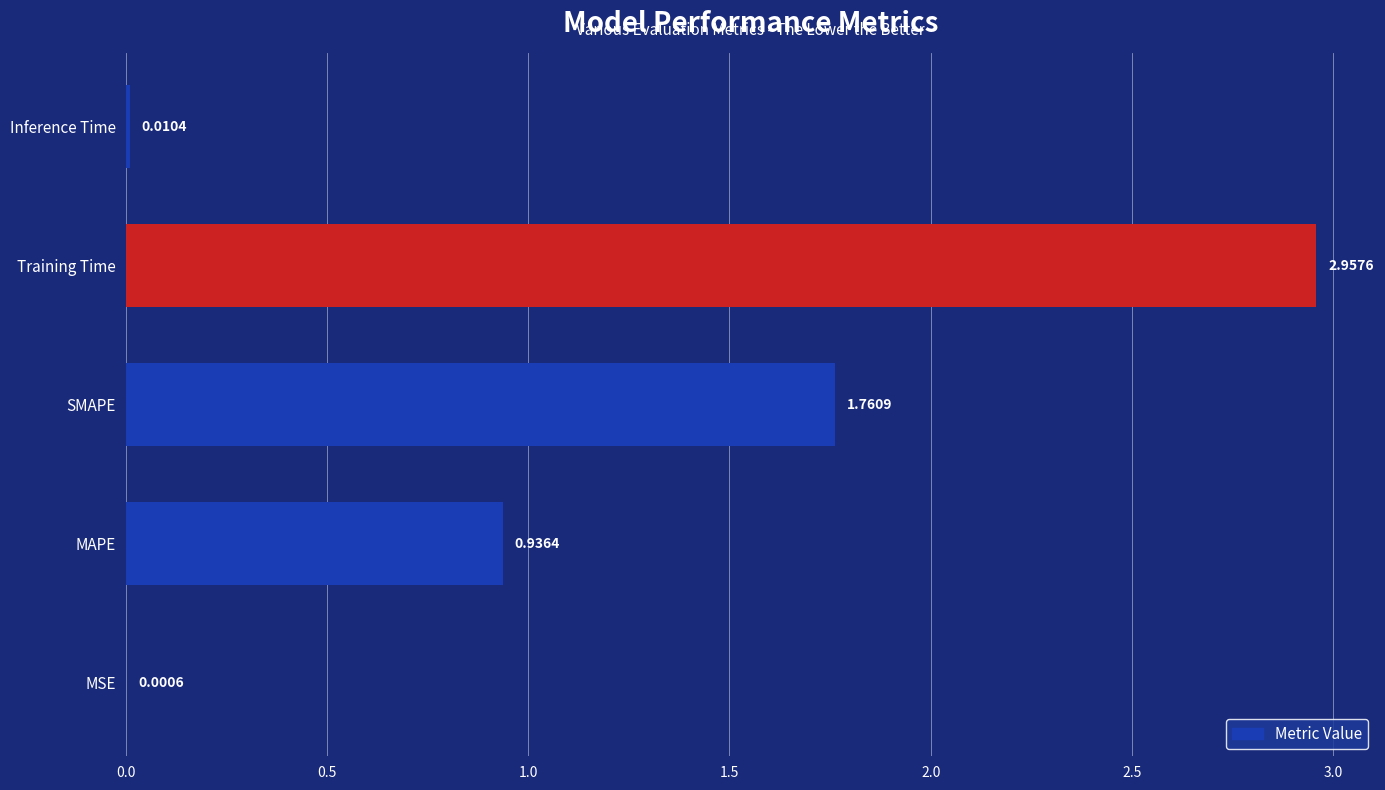

At which label is the value closest to 1?

MAPE